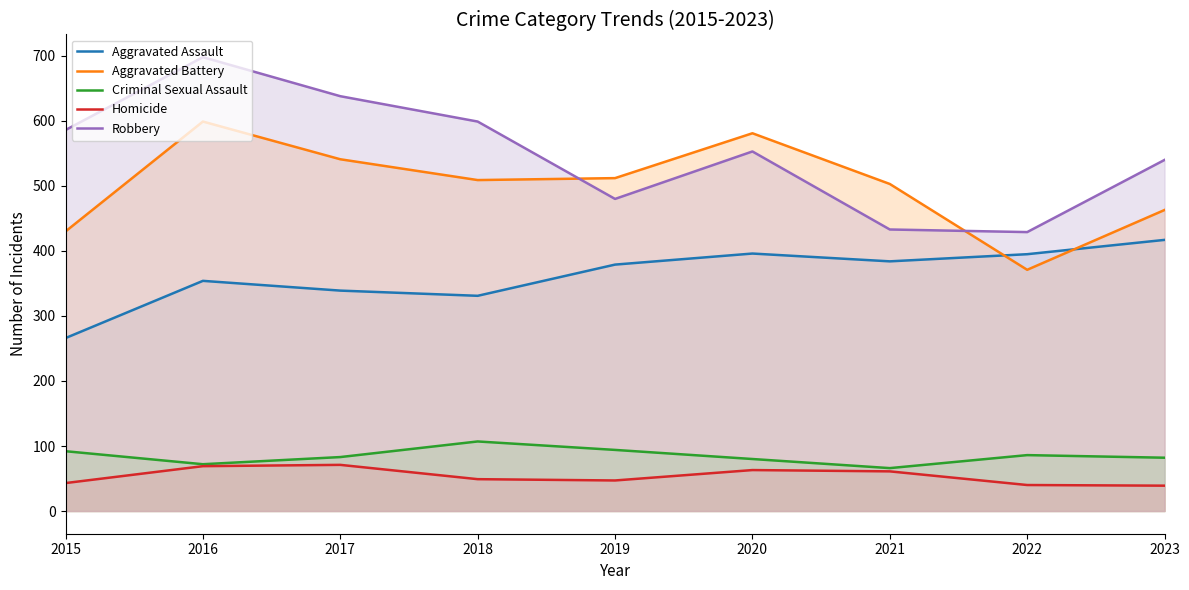

Where is the first local minimum for Criminal Sexual Assault?

2016